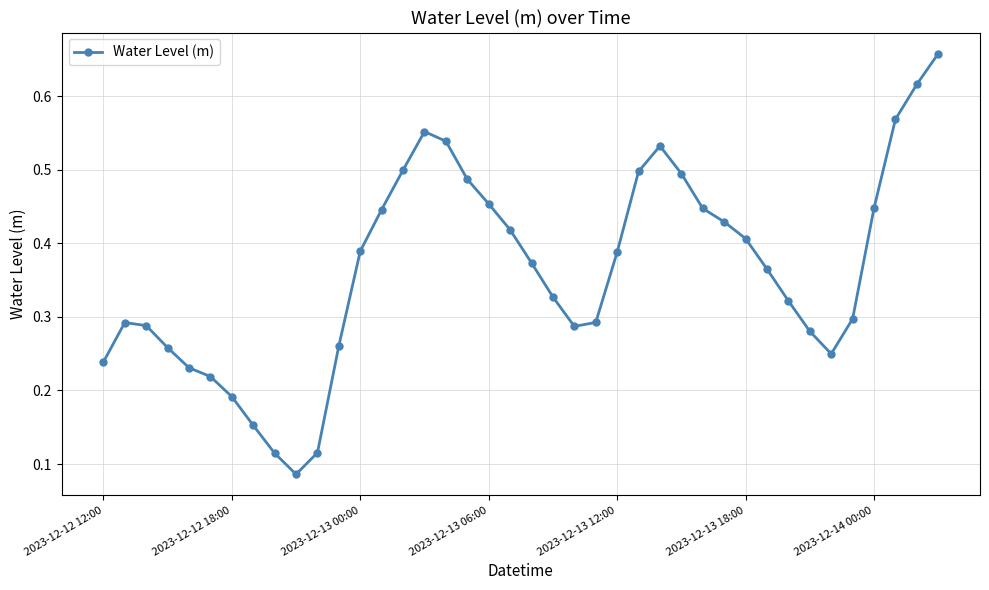

True or false: there are more than 0 points higher than both neighbors.

True